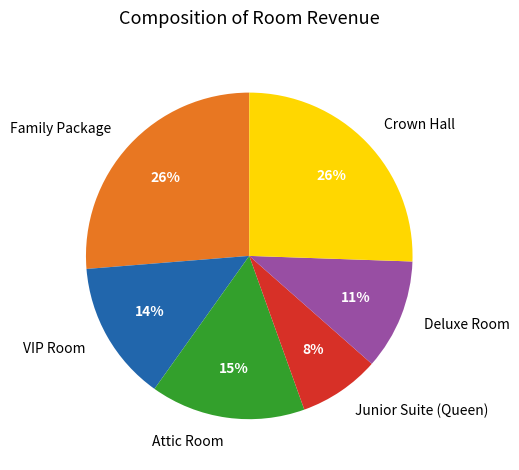

Count the number of slices in the pie.

6